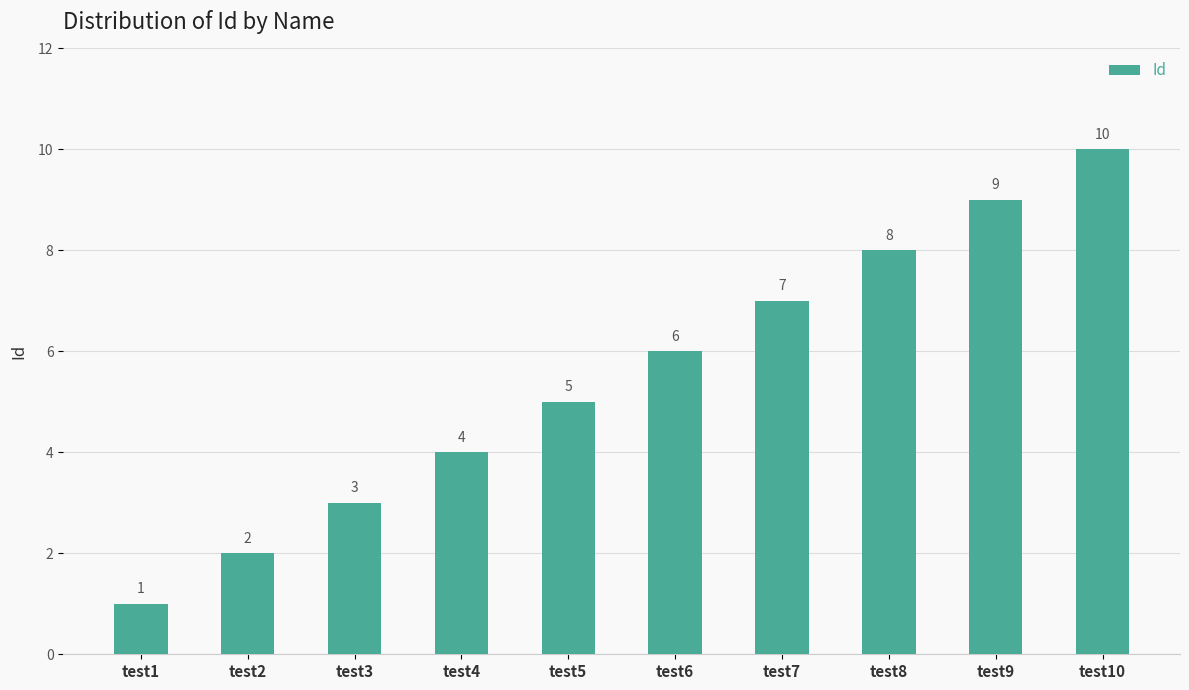

What is the approximate value at test8?

8